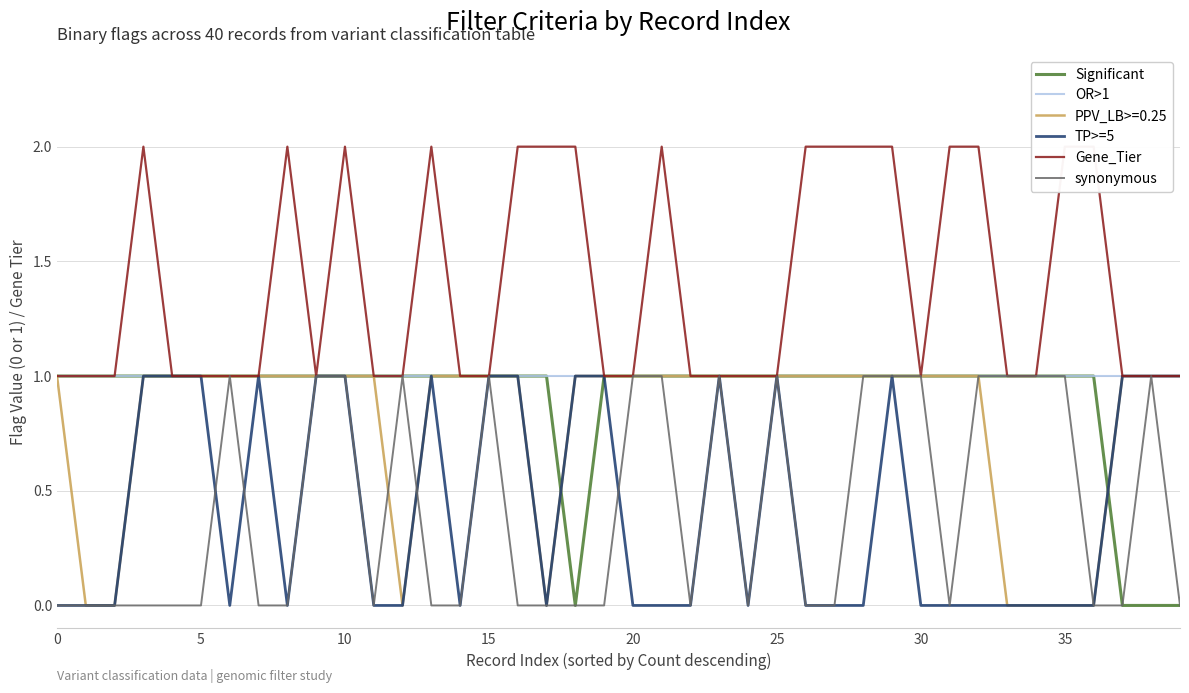

True or false: PPV_LB>=0.25 has a value of 2 at 0.

False